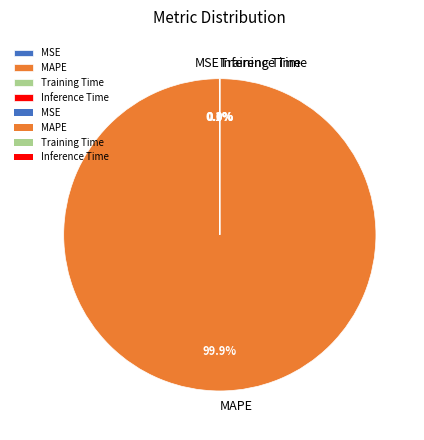

To the nearest percent, what is the difference between the largest and smallest slice percentages?

100%